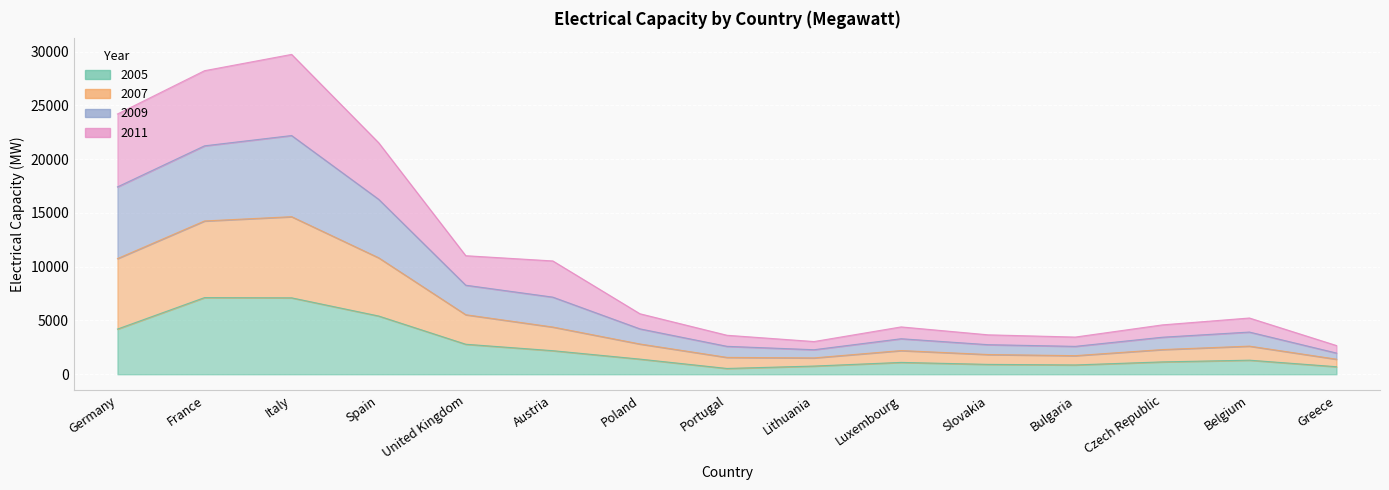

What are all the series names shown in the legend?

2005, 2007, 2009, 2011